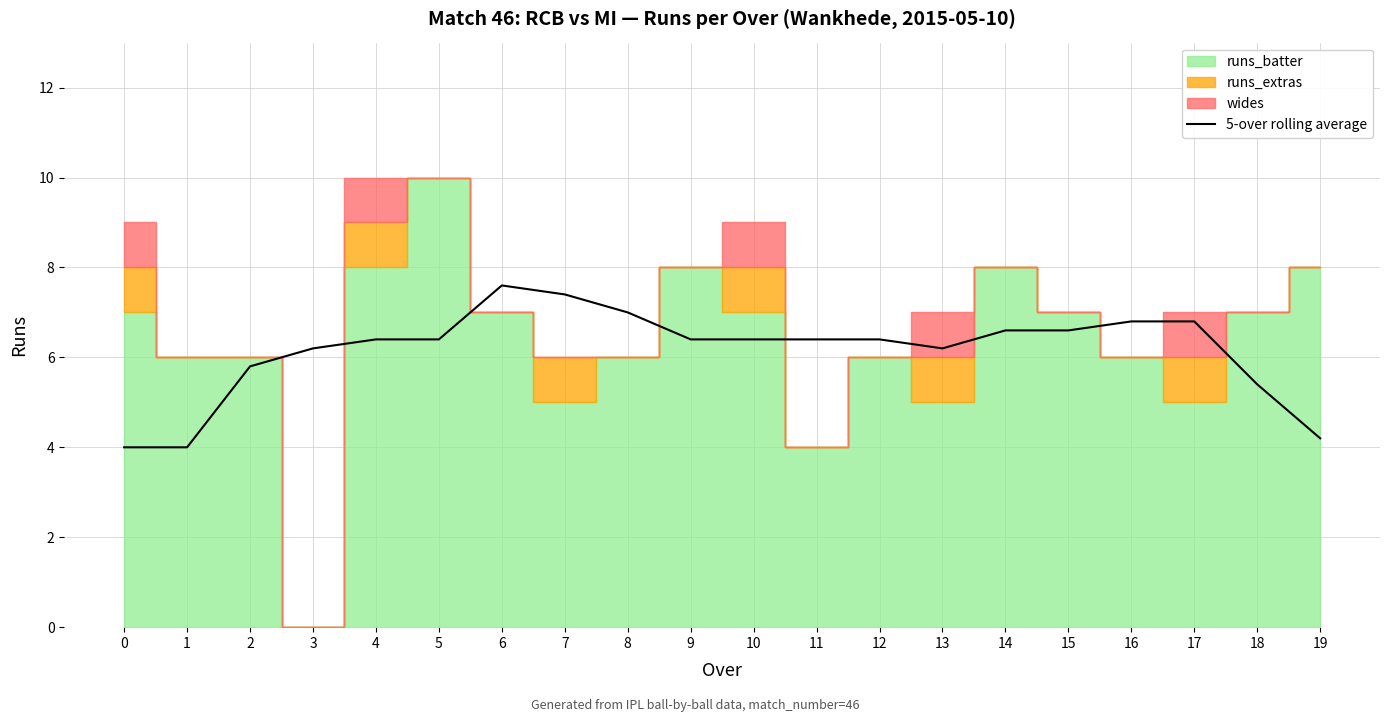

The chart shows a value of 6.4 at 4. True or false?

True